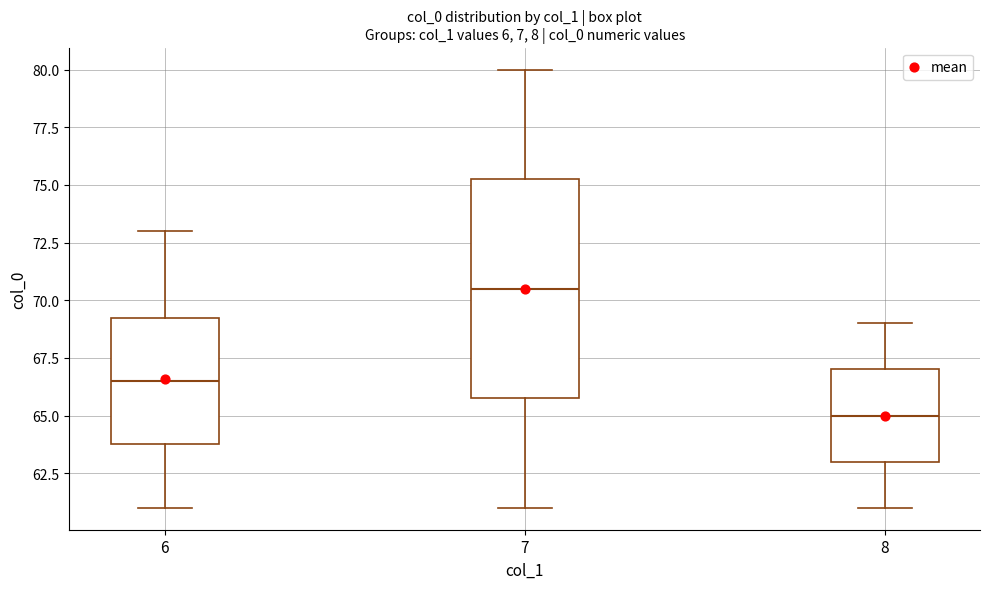

Reading left to right, read every box against the y-axis: the position of its median line, the range the box covers, and the ends of its whiskers. The values are not printed on the chart, so give them approximately, as read against the axis.

6: median 66.5, box 64.0 to 69.5, whiskers 61.0 to 73.0
7: median 70.5, box 66.0 to 75.5, whiskers 61.0 to 80.0
8: median 65.0, box 63.0 to 67.0, whiskers 61.0 to 69.0